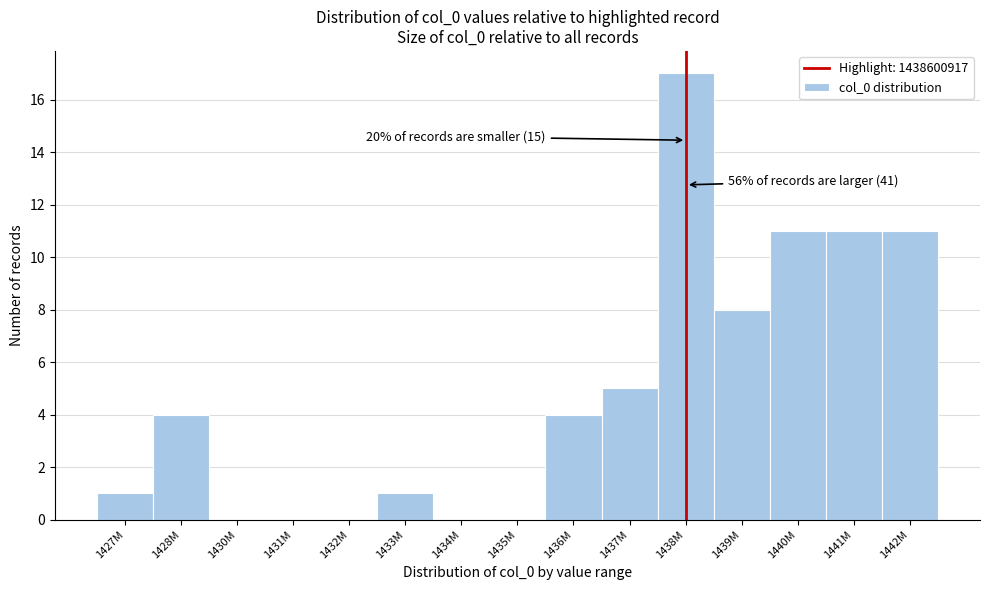

Reading left to right, extract all data points from this chart.

1427M=1	1428M=4	1430M=0	1431M=0	1432M=0	1433M=1	1434M=0	1435M=0	1436M=4	1437M=5	1438M=17	1439M=8	1440M=11	1441M=11	1442M=11